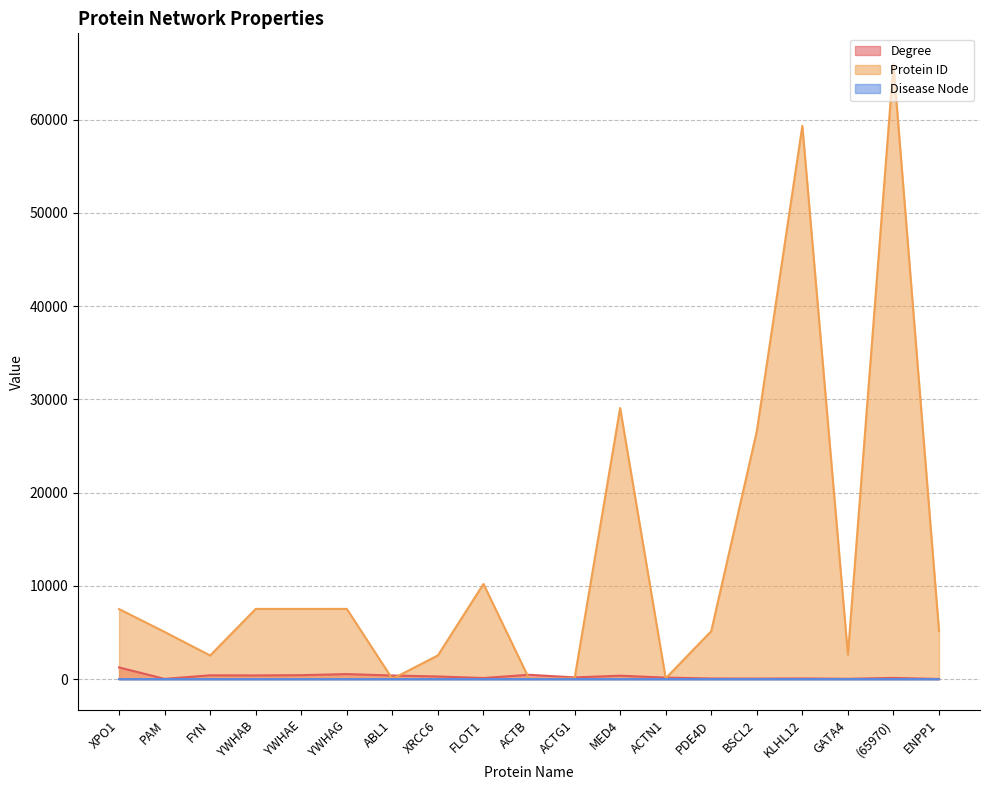

What is the difference between the maximum and minimum values in the Protein ID series?

65945